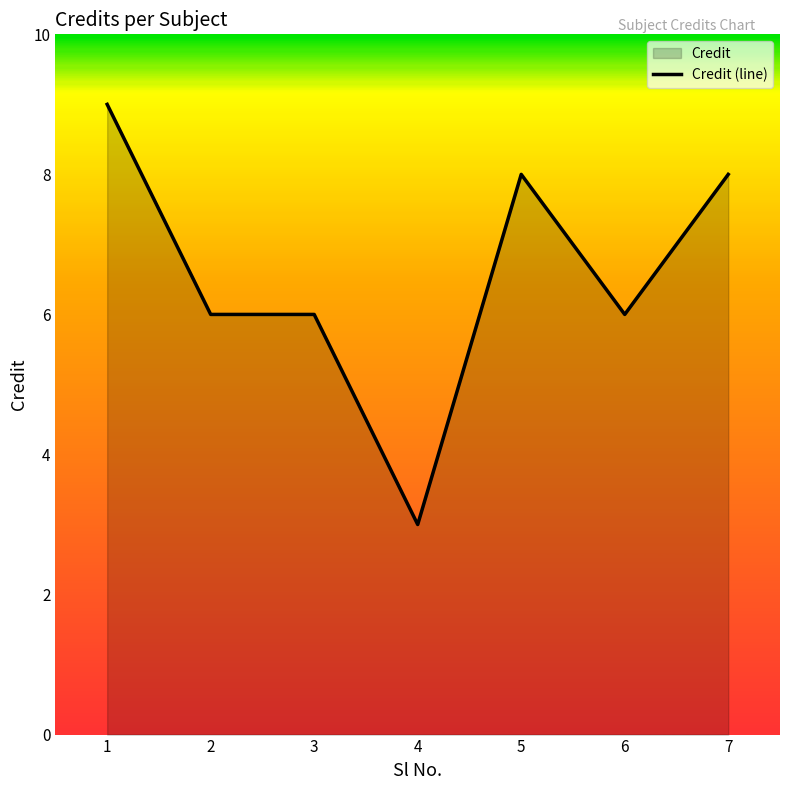

Which label corresponds to the smallest value in the chart?

4